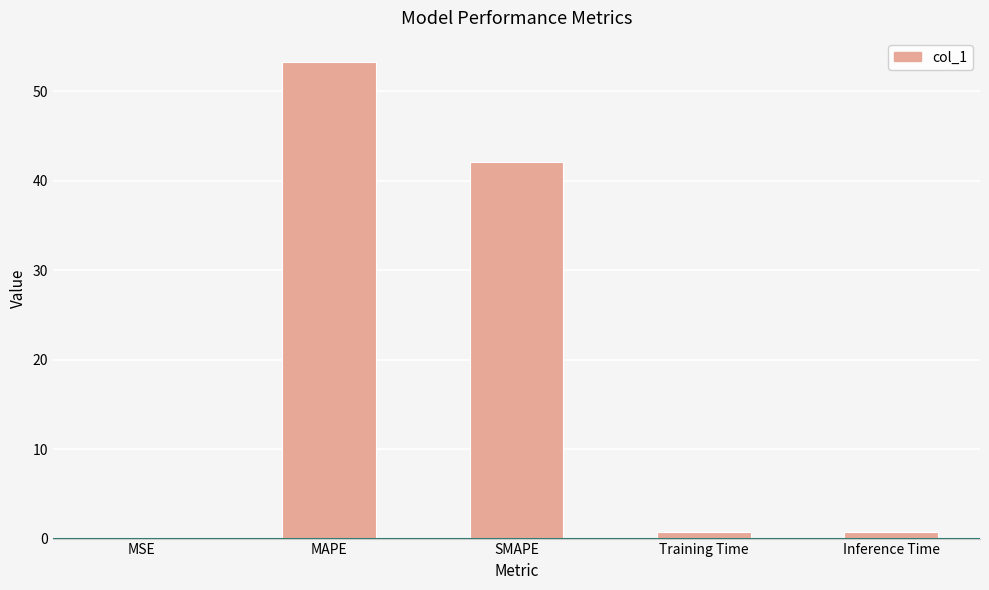

At which label is the value closest to 26?

SMAPE